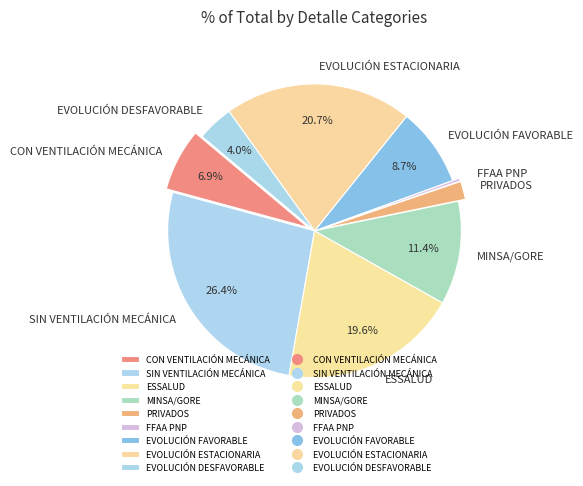

How many segments does this pie chart have?

9